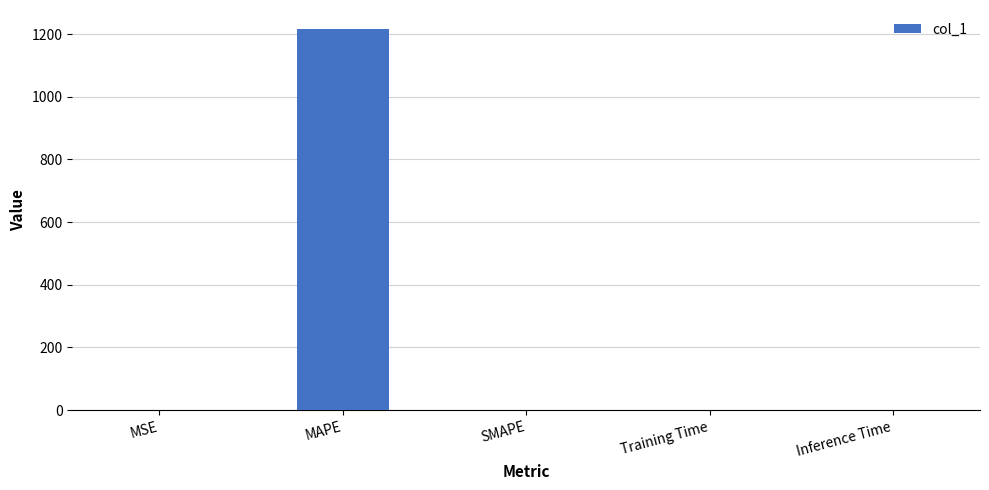

Count the number of values greater than 0.

4